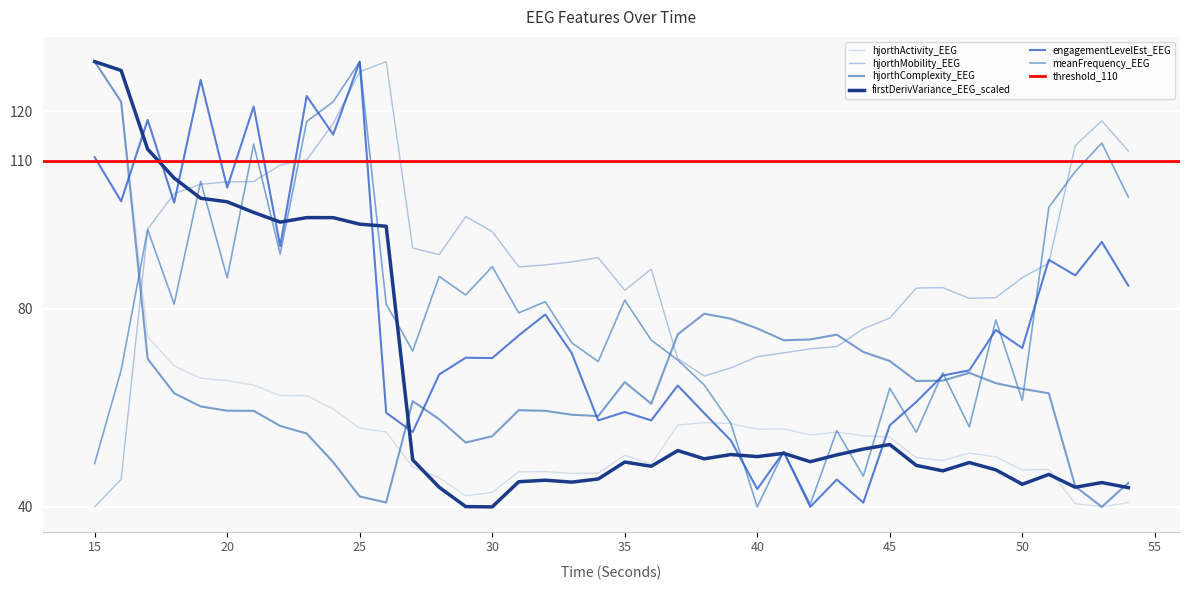

What is the value of the hjorthActivity_EEG point at the 16th from the left?

42.9